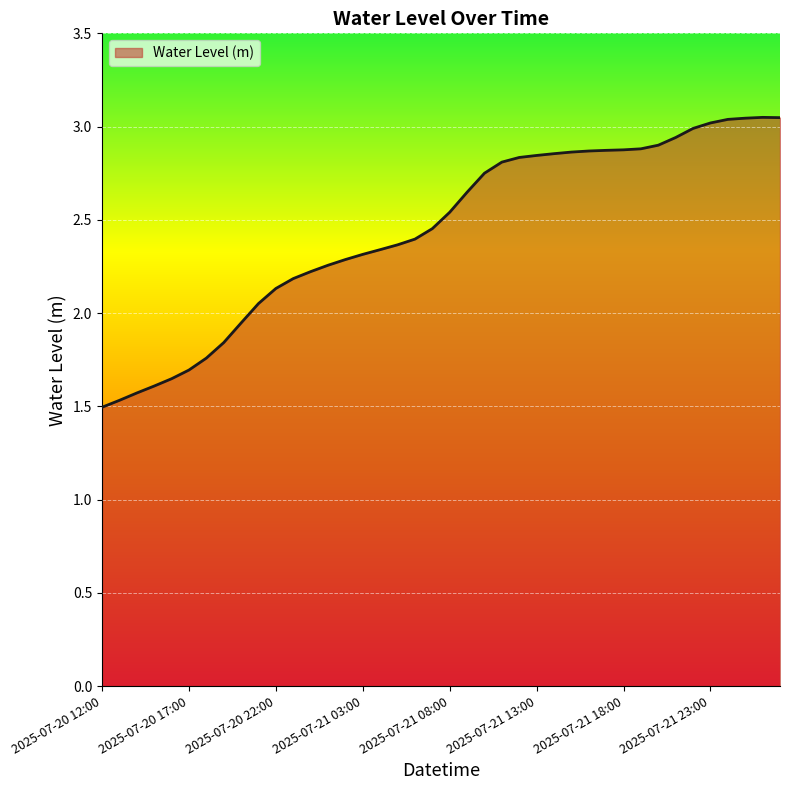

What is the smallest value displayed?

1.5